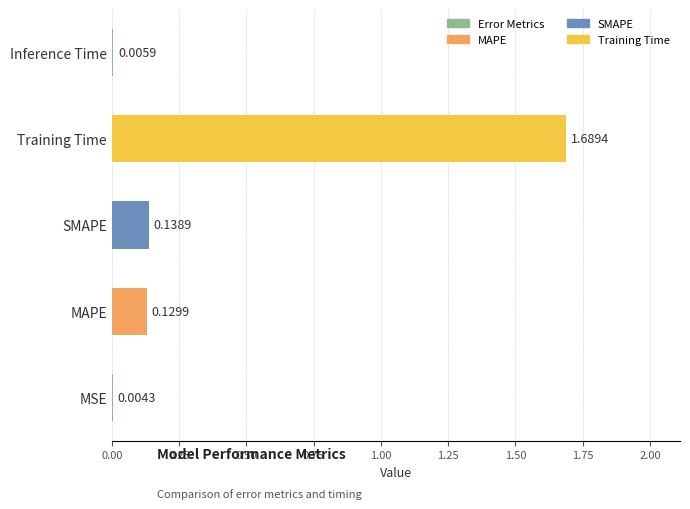

Between MSE and Training Time, which is larger?

Training Time